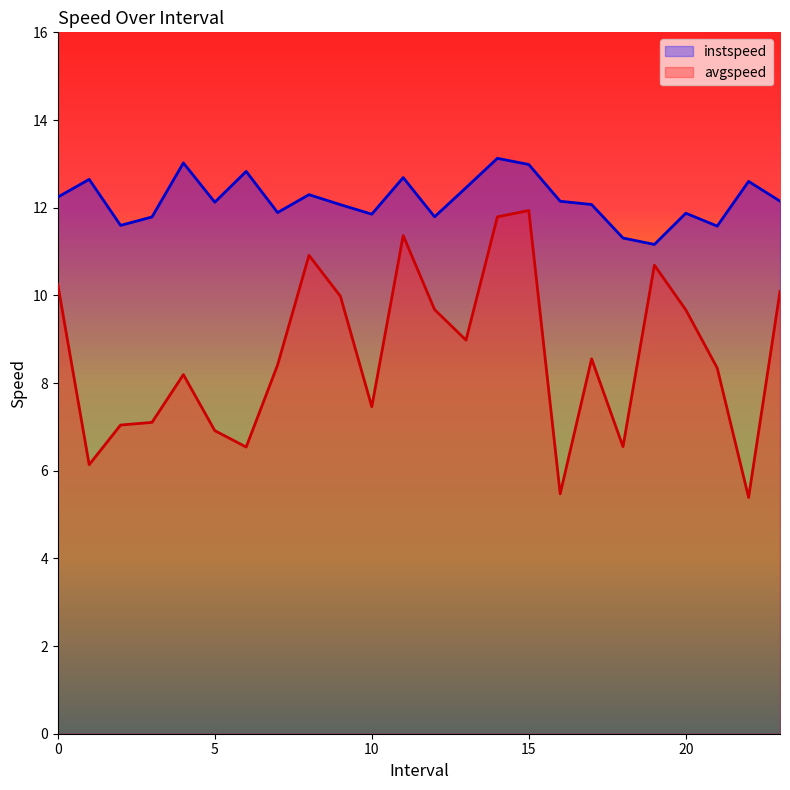

What is the difference between the maximum and minimum values in the instspeed series?

2.0